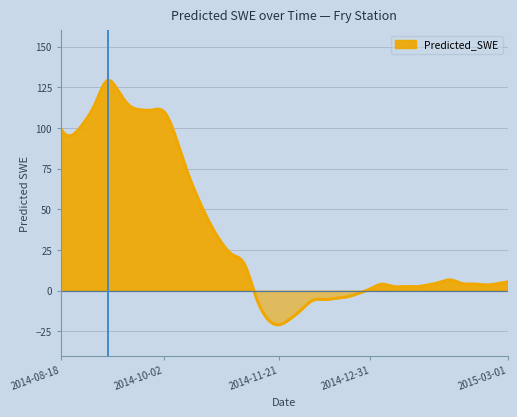

Which label corresponds to the largest value in the chart?

2014-09-07